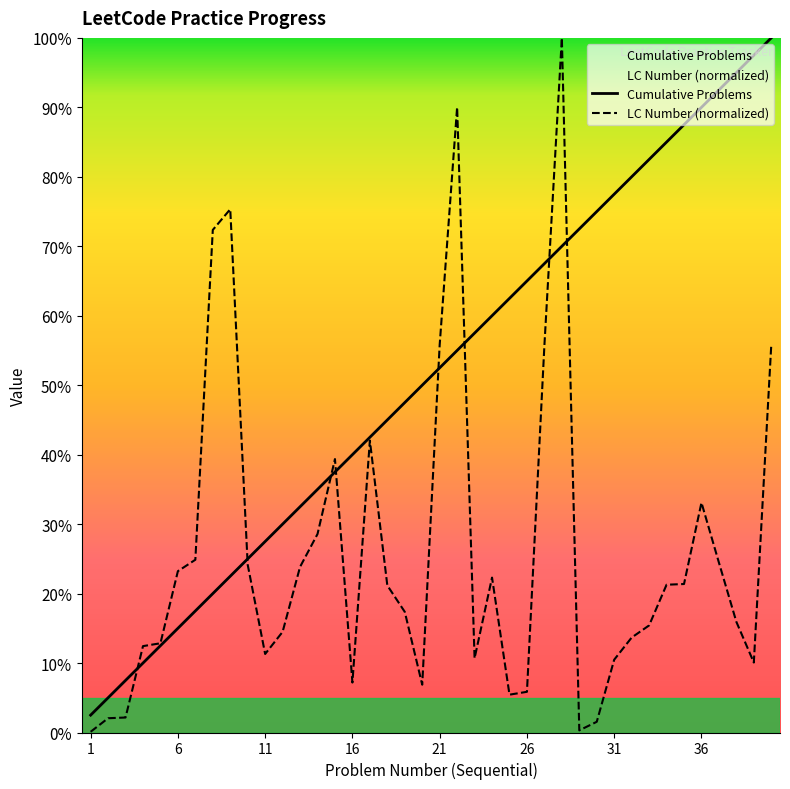

Rank the categories by LC Number value from highest to lowest.

28, 22, 9, 8, 21, 40, 27, 17, 15, 36, 14, 7, 37, 10, 13, 6, 24, 35, 34, 18, 19, 38, 33, 12, 32, 5, 4, 11, 23, 31, 39, 16, 20, 26, 25, 3, 2, 30, 29, 1